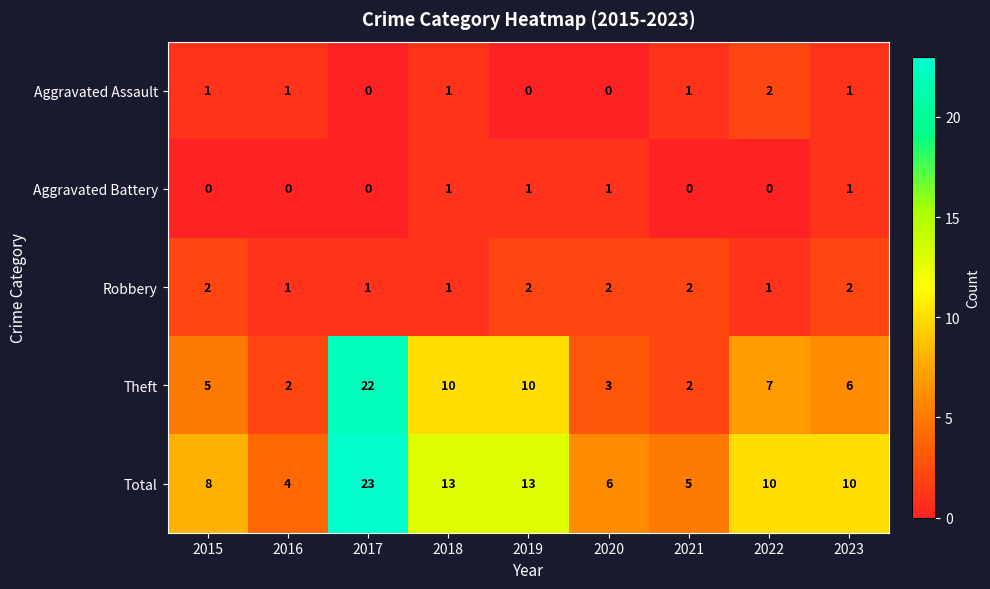

How many categories are shown in the chart?

9